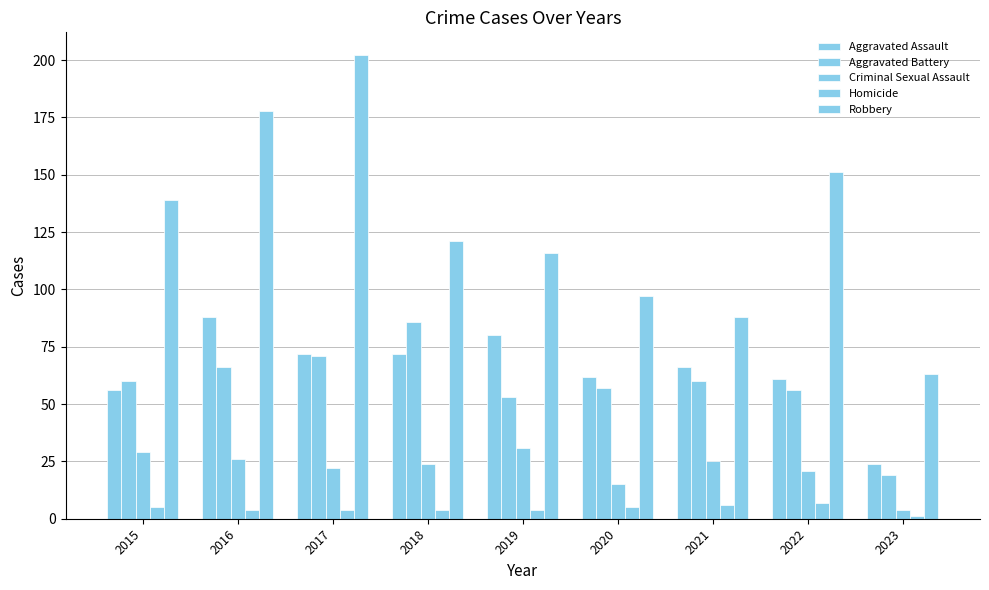

Which category has the lowest value across all series?

2023